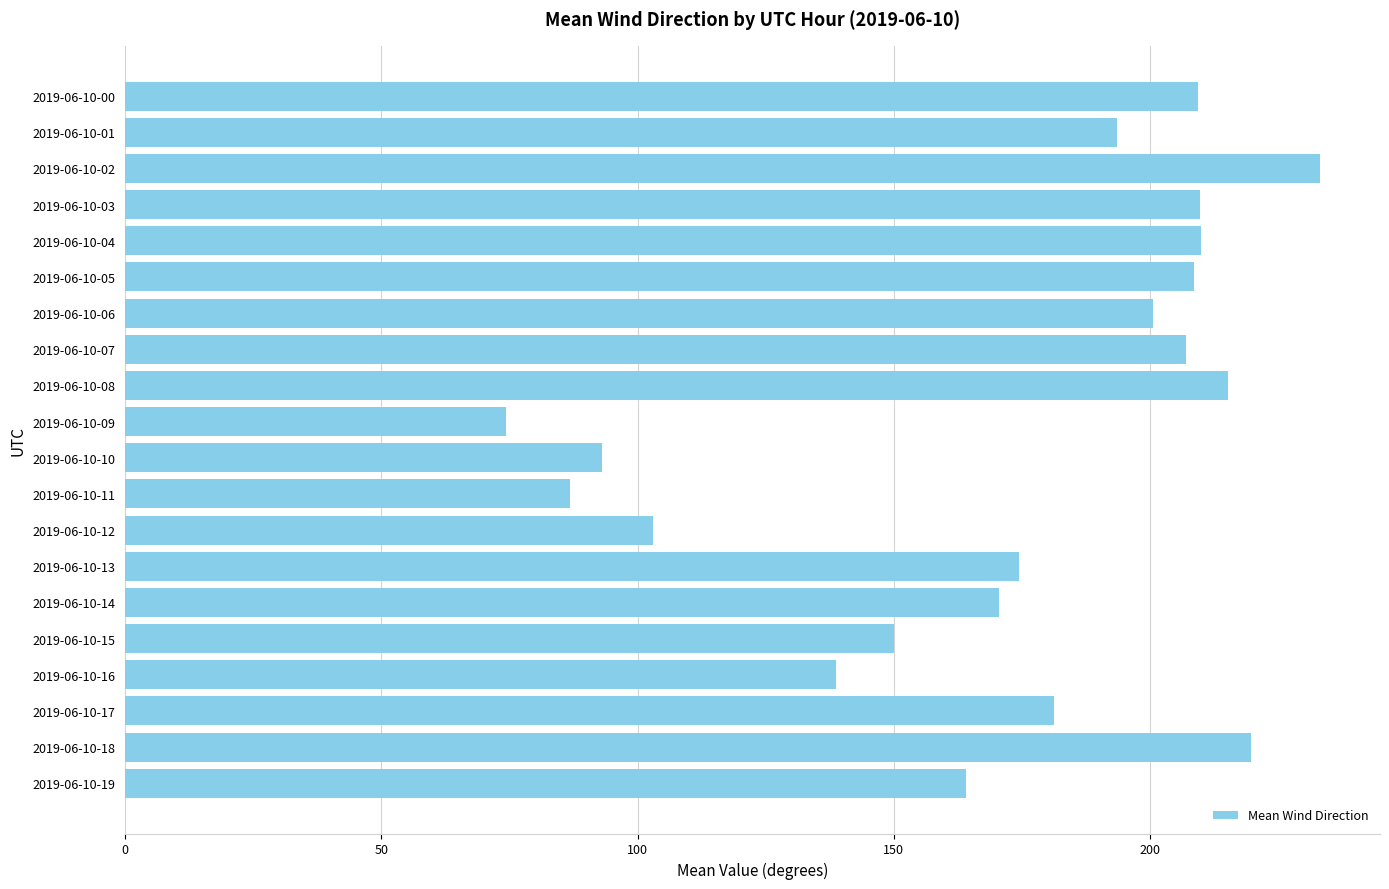

How many data points does each series have?

20